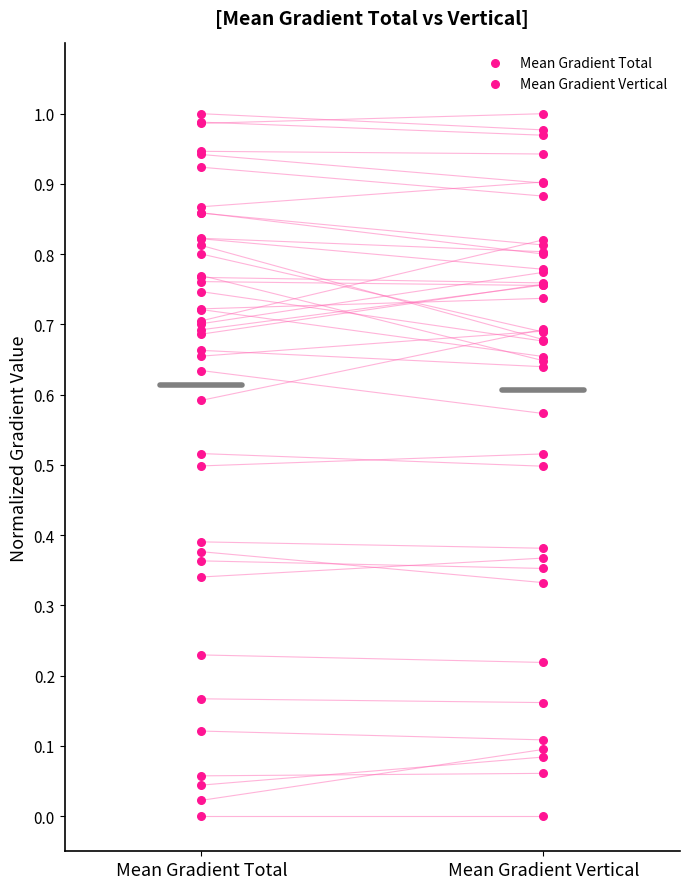

Which series reaches the minimum Y coordinate?

Mean Gradient Total